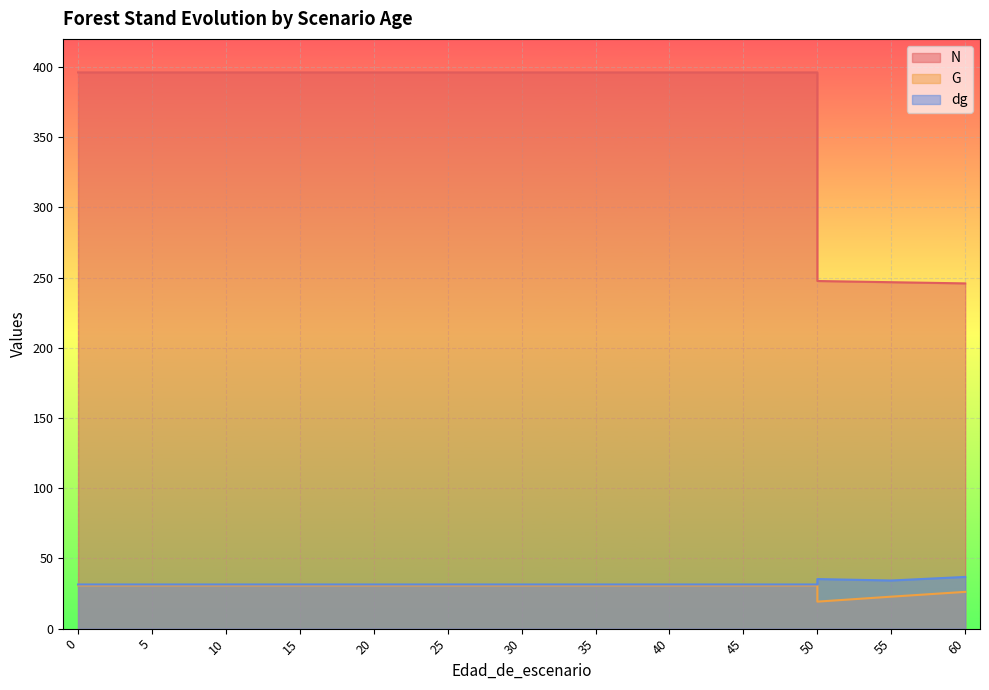

Where is dg nearest to the value 34?

55